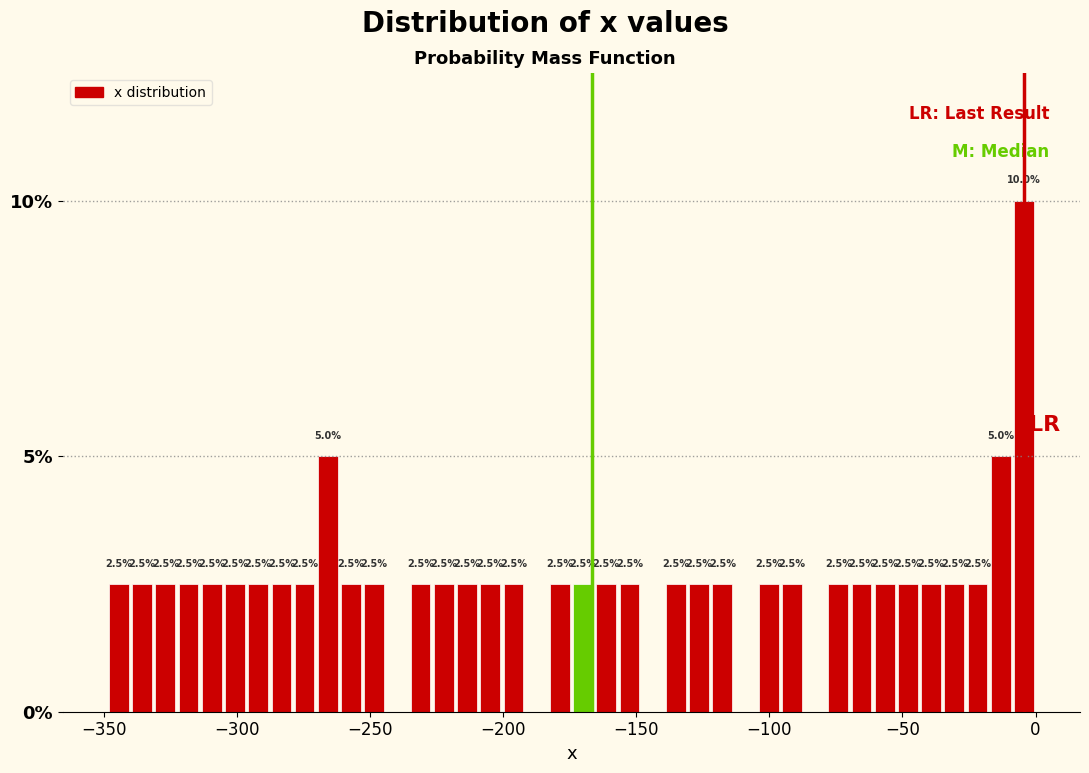

Around what value on the x-axis is the tallest bar? Give the approximate position of its centre, as read against the axis.

-5